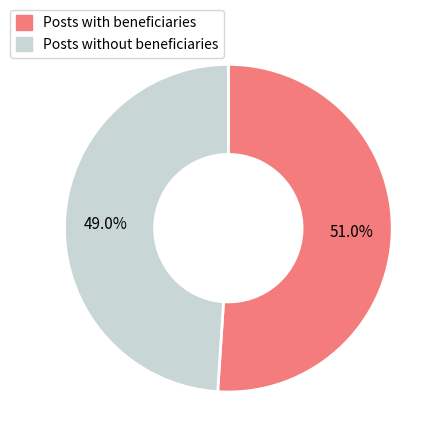

Does any single category account for the majority?

Yes